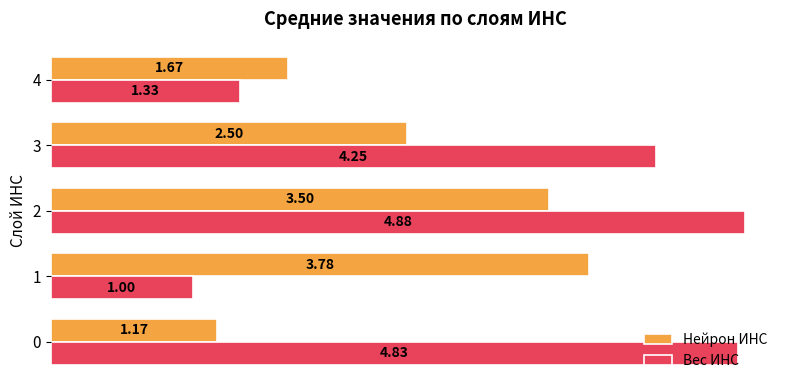

Is it true that Нейрон ИНС equals 2.4 at 4?

False